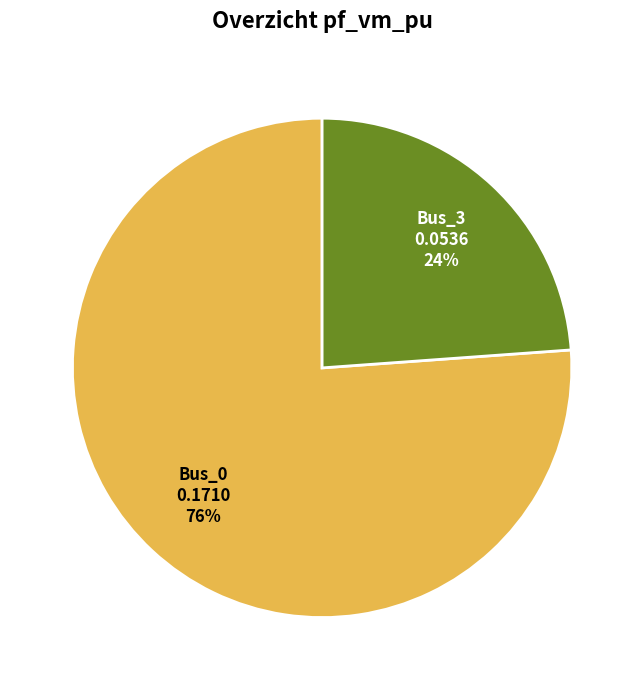

To the nearest percent, what is the average slice percentage?

50%